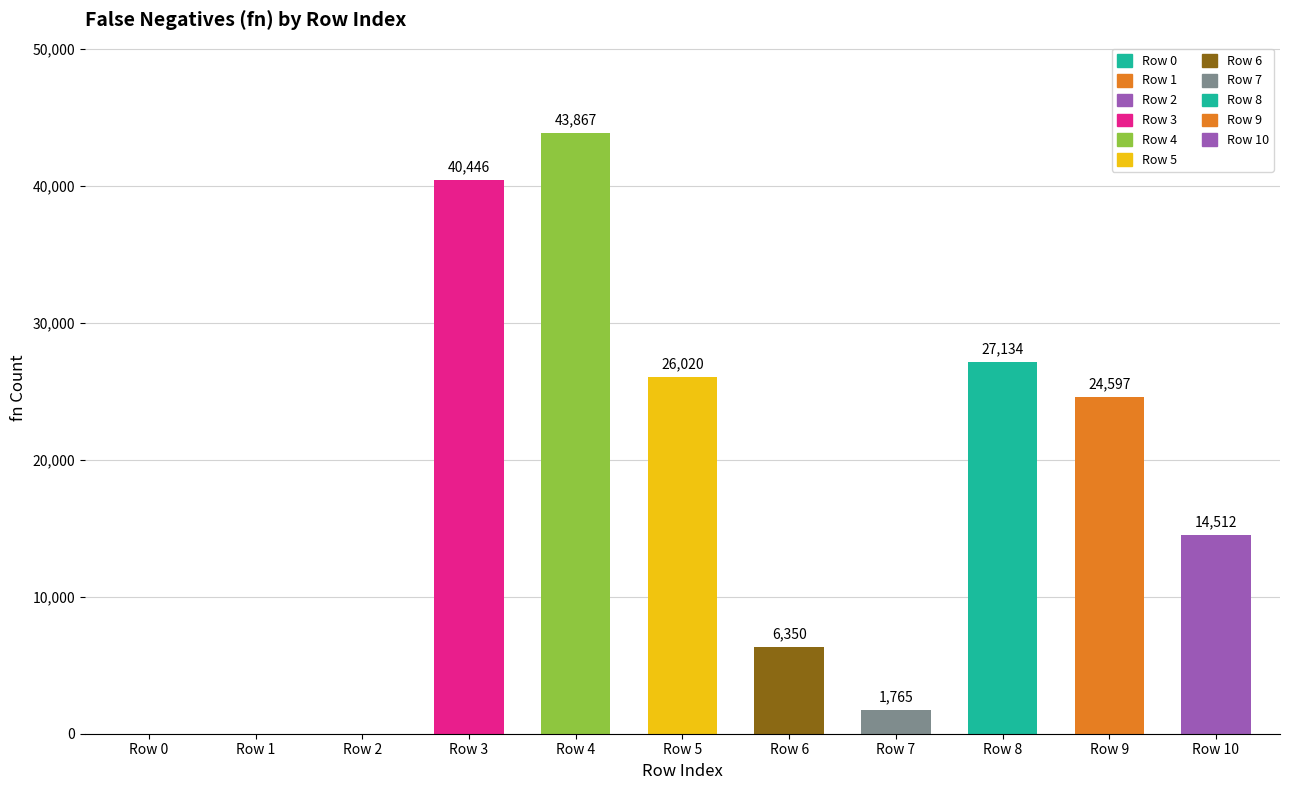

Between Row 6 and Row 10, which is larger?

Row 10